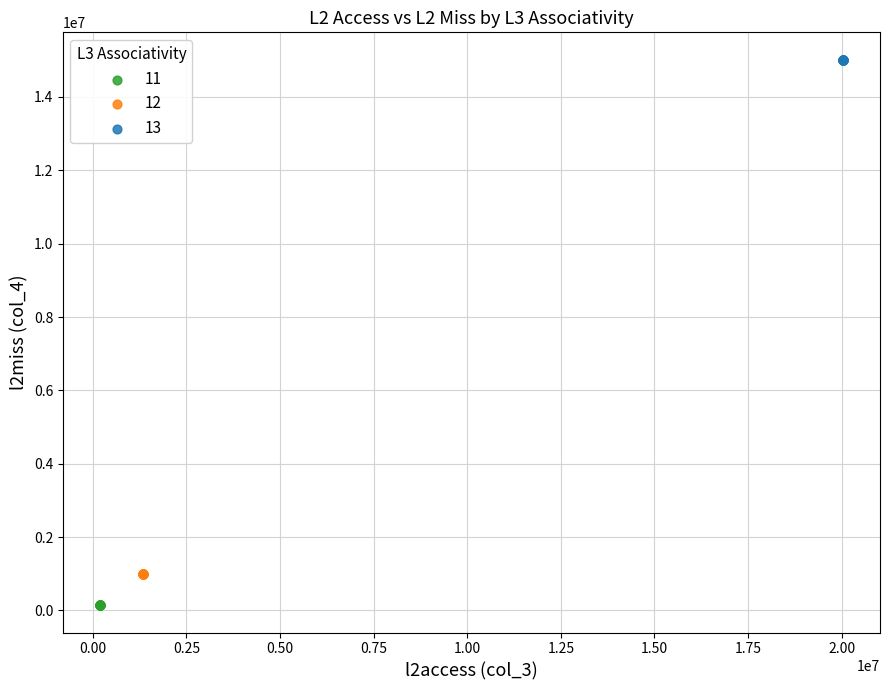

Which series contains the lowest Y value?

11